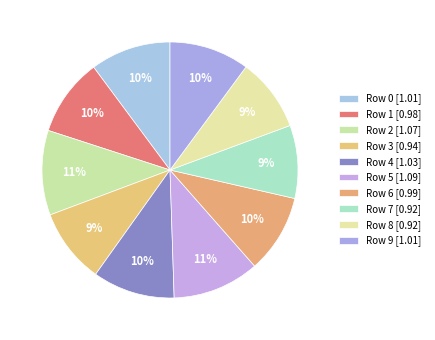

How many segments does this pie chart have?

10